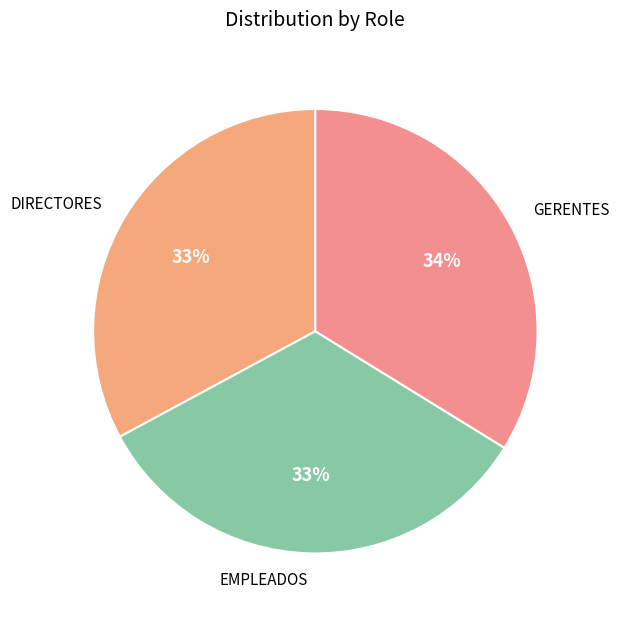

Does GERENTES account for over 50% of the chart?

No